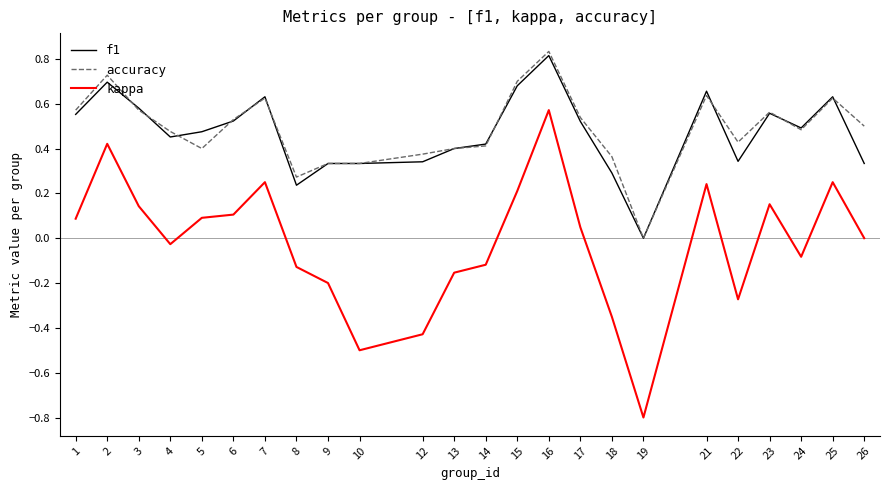

At which category does kappa reach its first local peak?

2